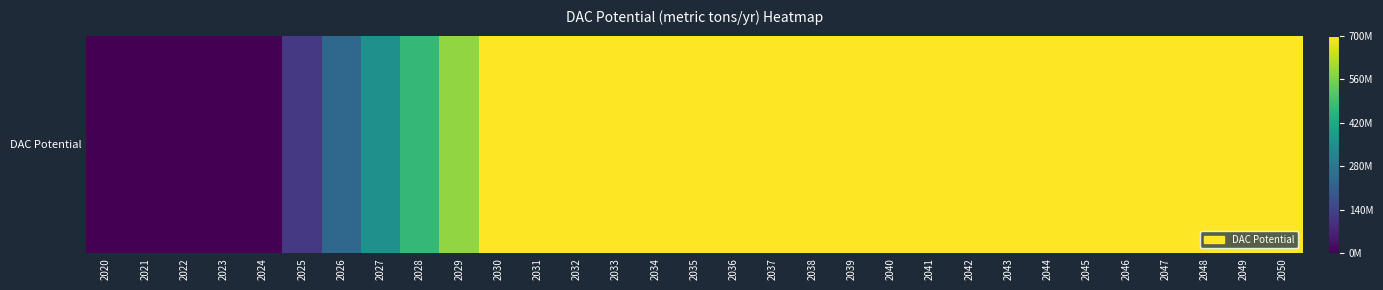

The chart shows a value of 442370012.8 at 2020. True or false?

False